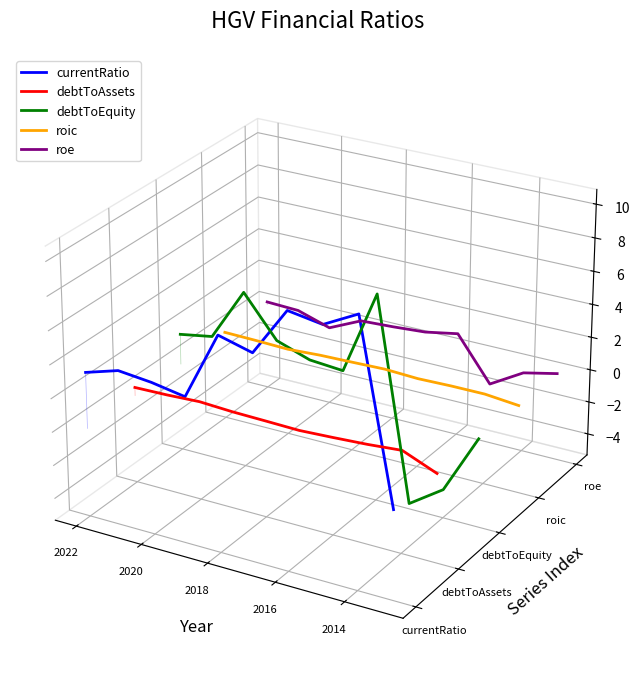

The roe series shows 0.0 at 2022. True or false?

False